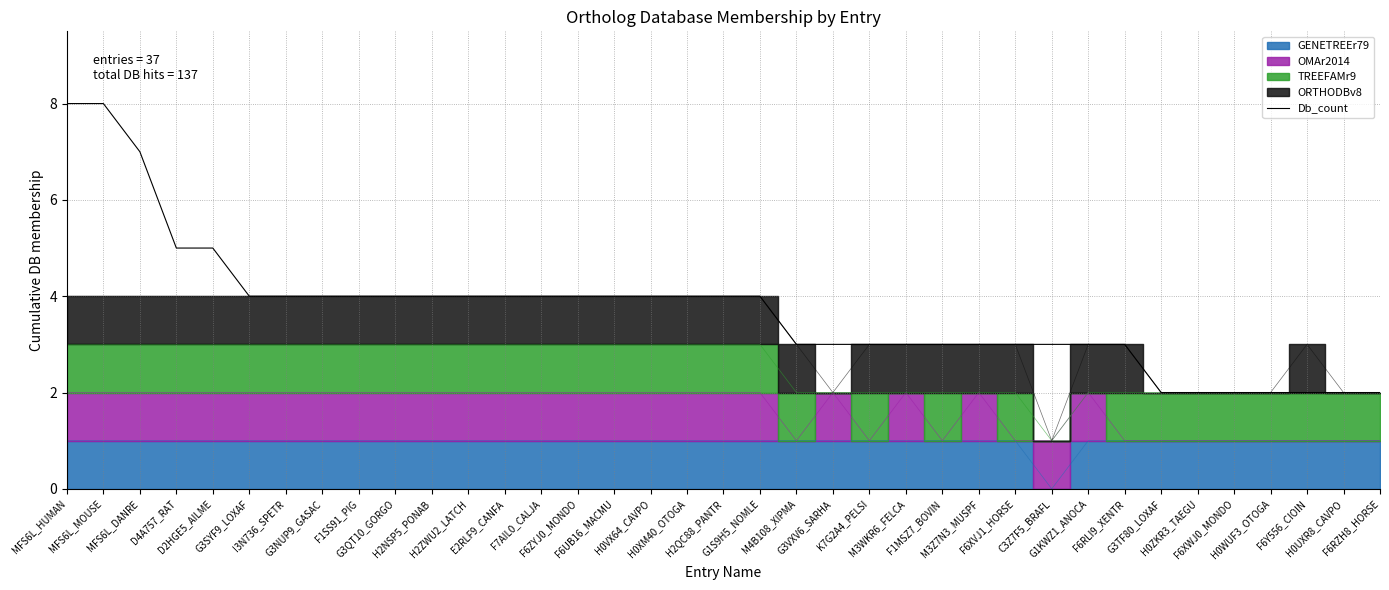

What is the difference between the maximum and second lowest values?

6